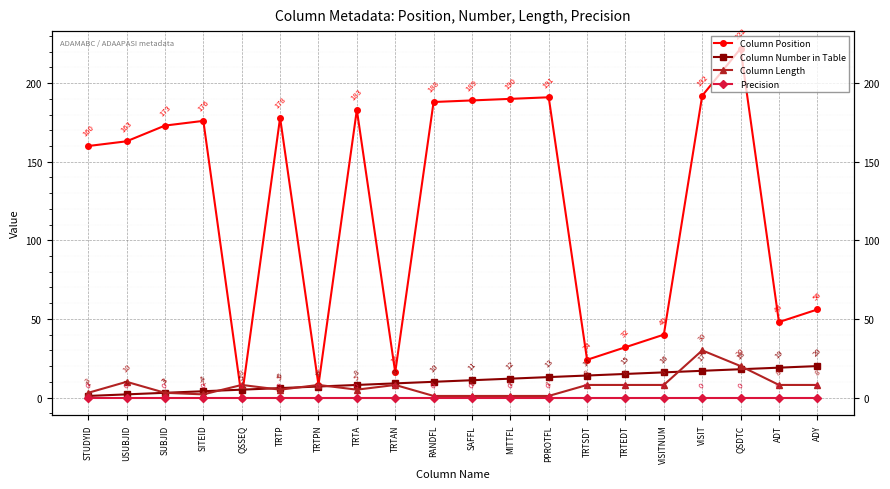

The value of Column Length at STUDYID is 4. True or false?

False